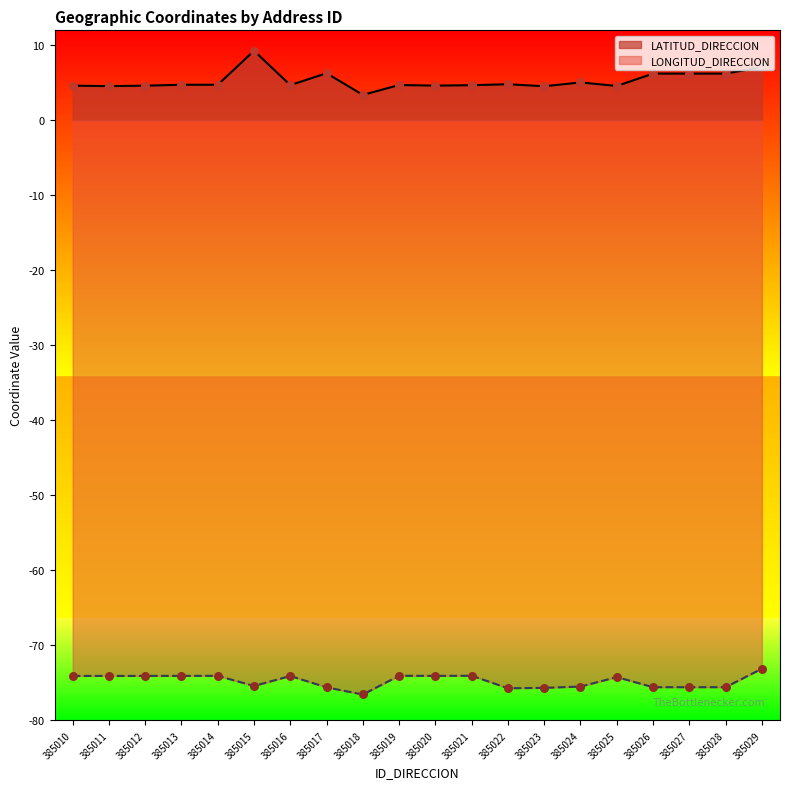

What are all the series names shown in the legend?

LATITUD_DIRECCION, LONGITUD_DIRECCION